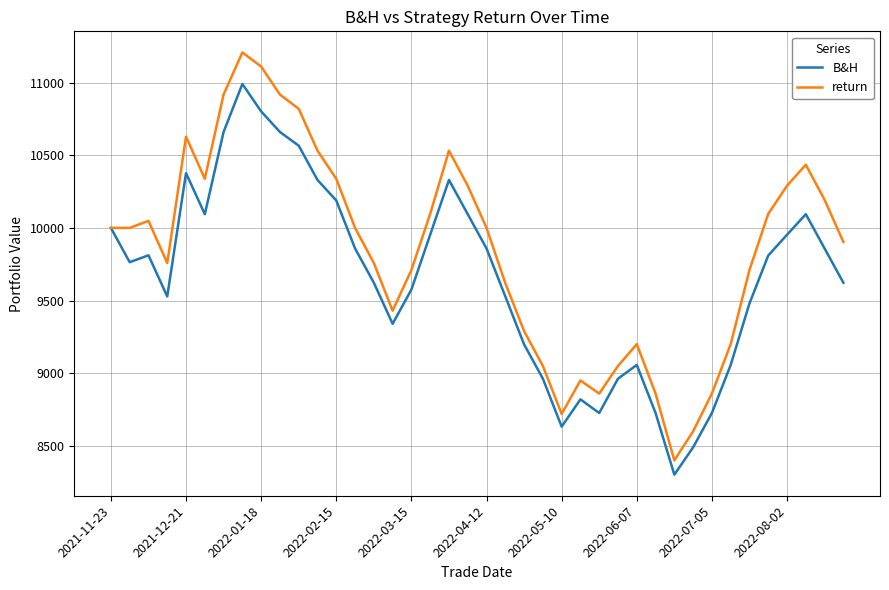

Which series has the widest spread of values?

return